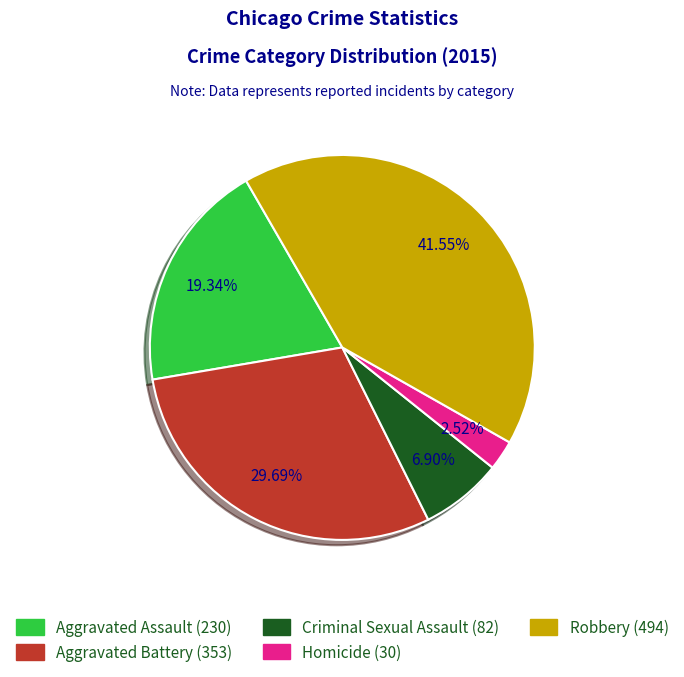

The Aggravated Battery slice represents 30% of the pie. True or false?

True